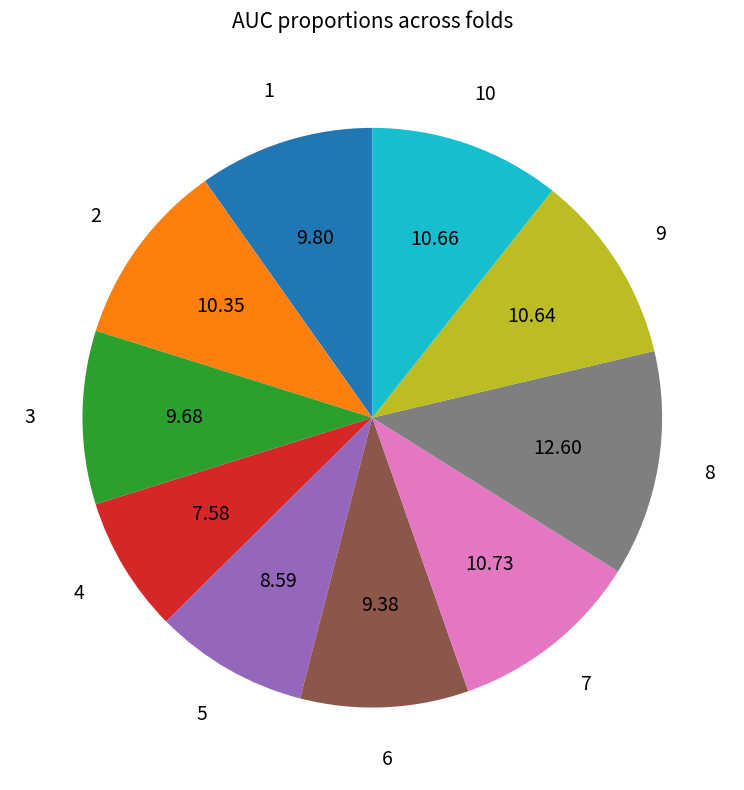

Is there any slice that represents more than half of the pie?

No